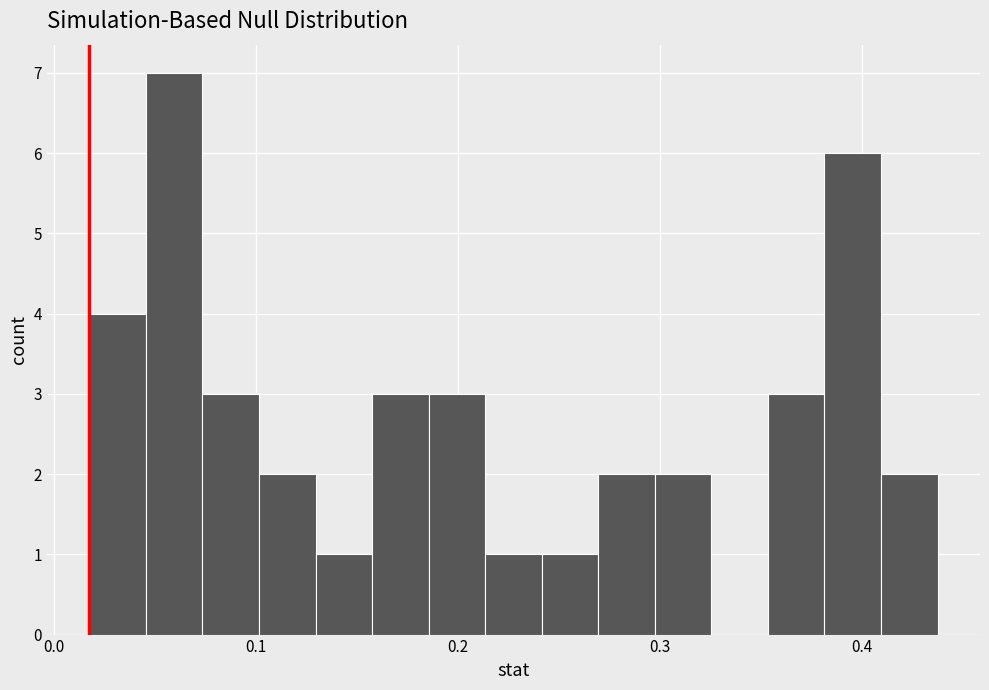

Read against the x-axis, roughly where is the centre of the tallest bar?

0.06